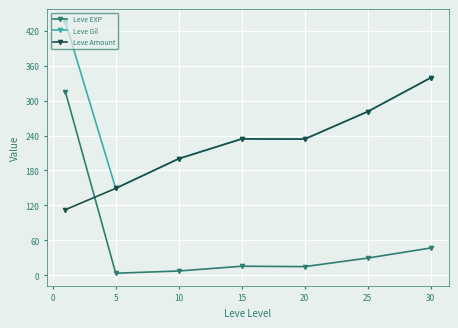

Which series has the largest total across all categories?

Leve Gil